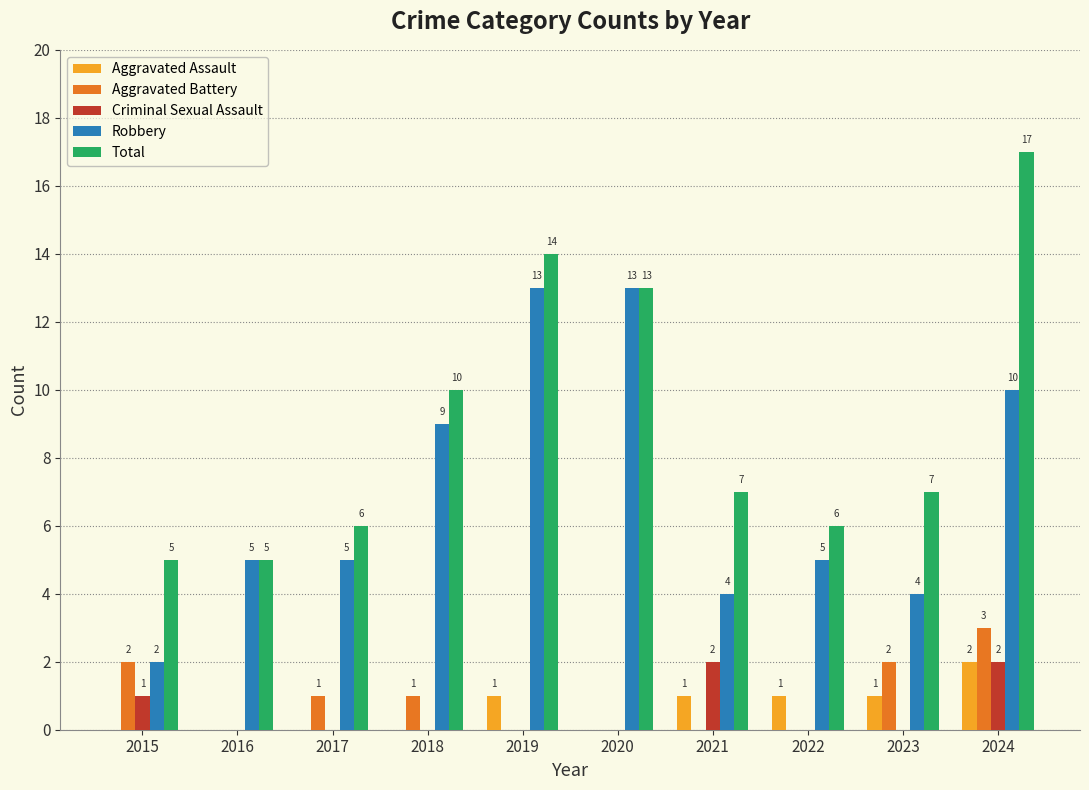

What is the highest value of the Robbery series?

13